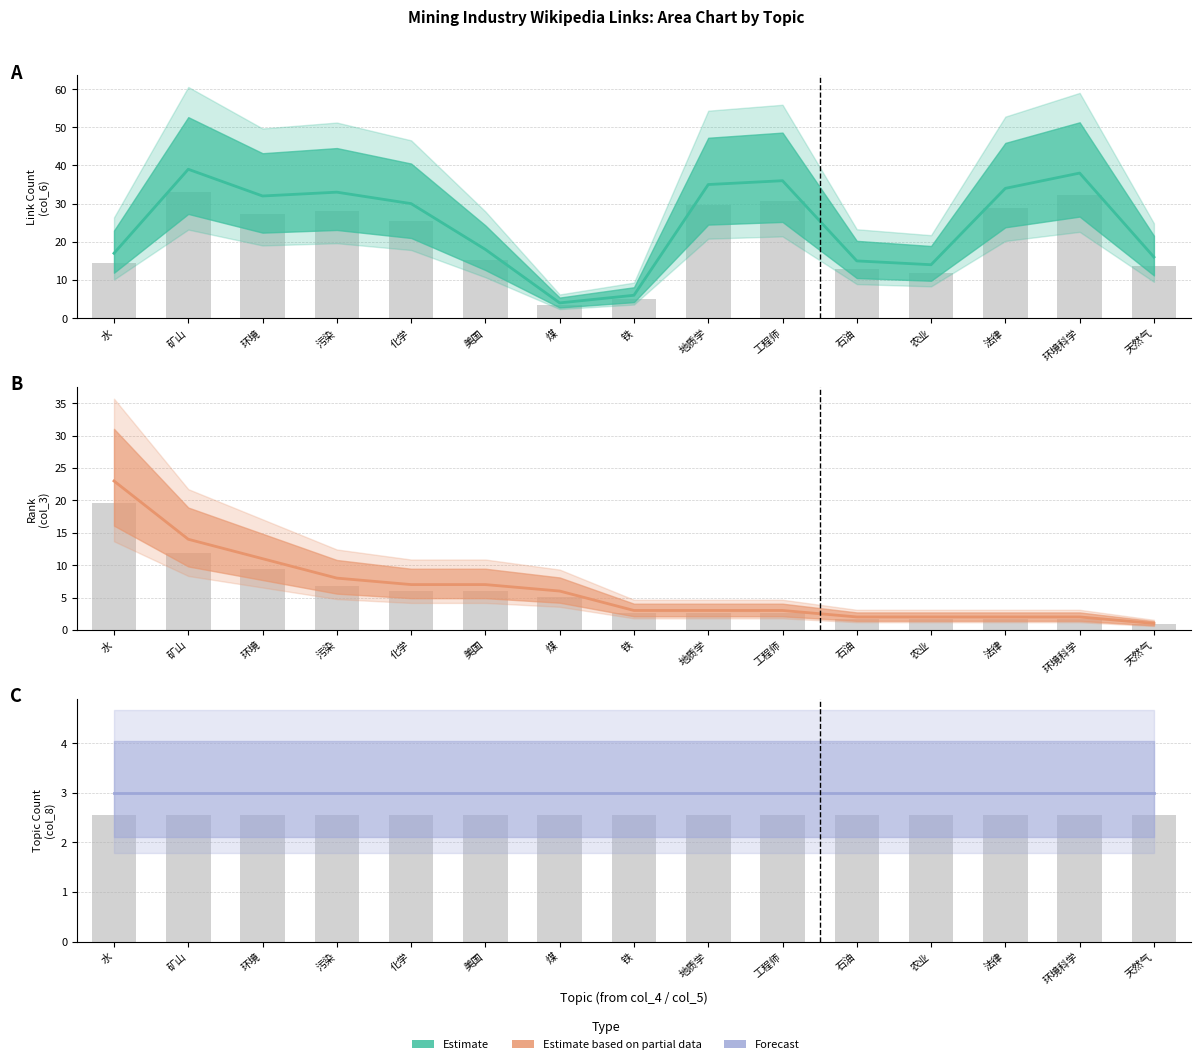

The value of col_6 (link count) (observed) at 石油 is 2.5. True or false?

False